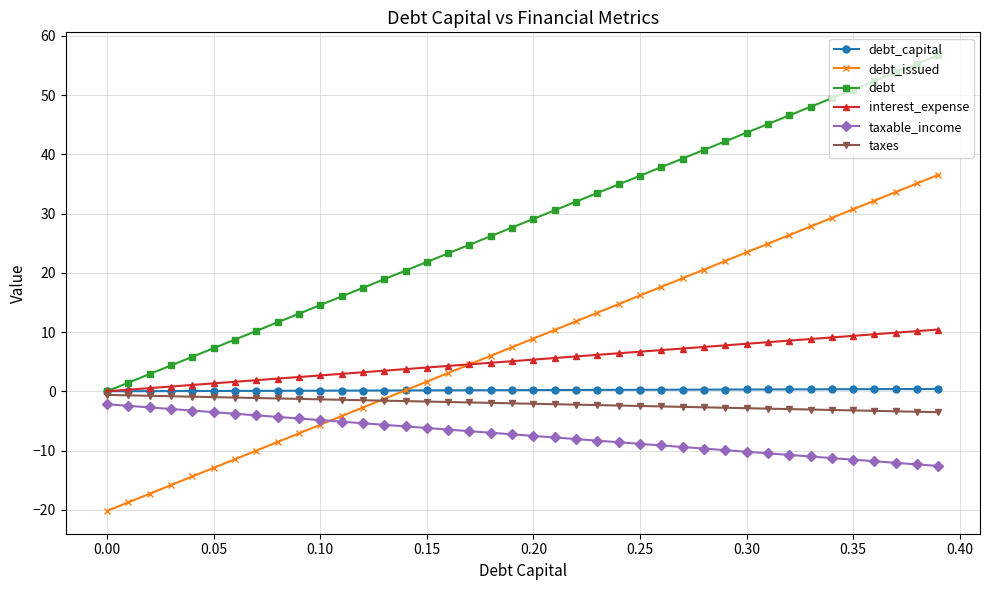

Which series has the largest total across all categories?

debt